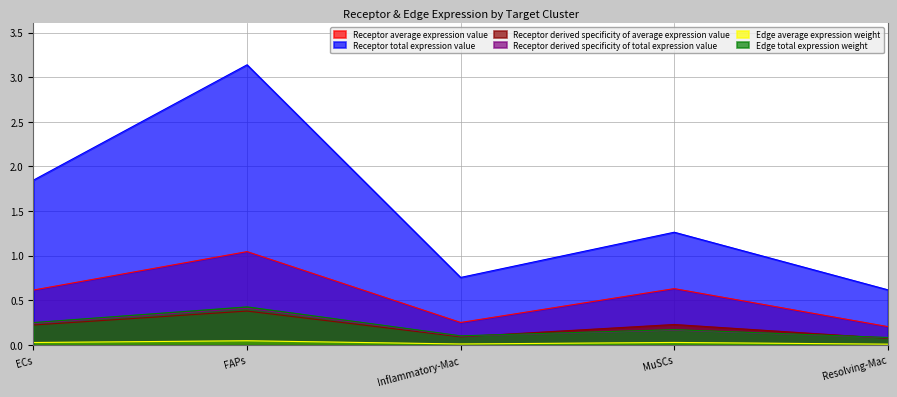

True or false: Receptor derived specificity of total expression value and Receptor average expression value intersect in this chart.

False